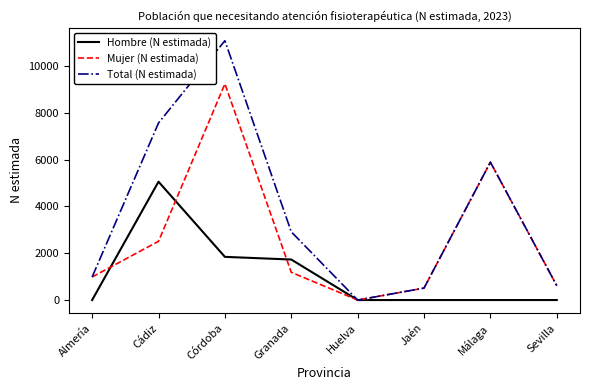

Which category has the highest value across all series?

Córdoba